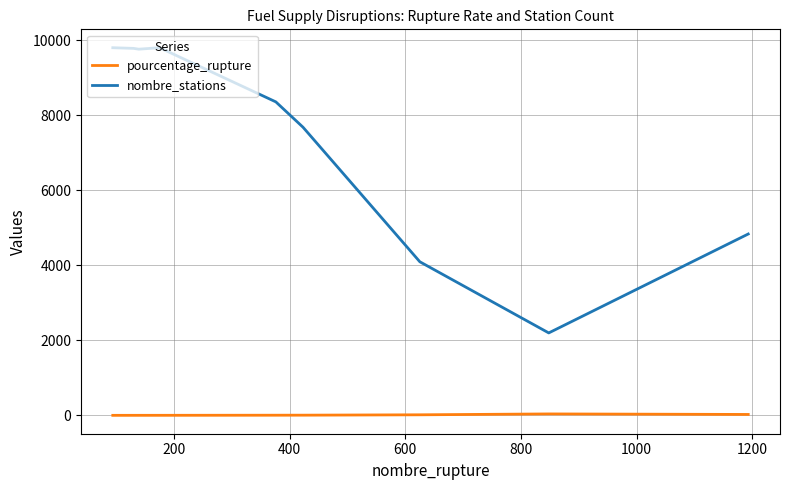

What is the maximum value shown in the chart?

9801.0